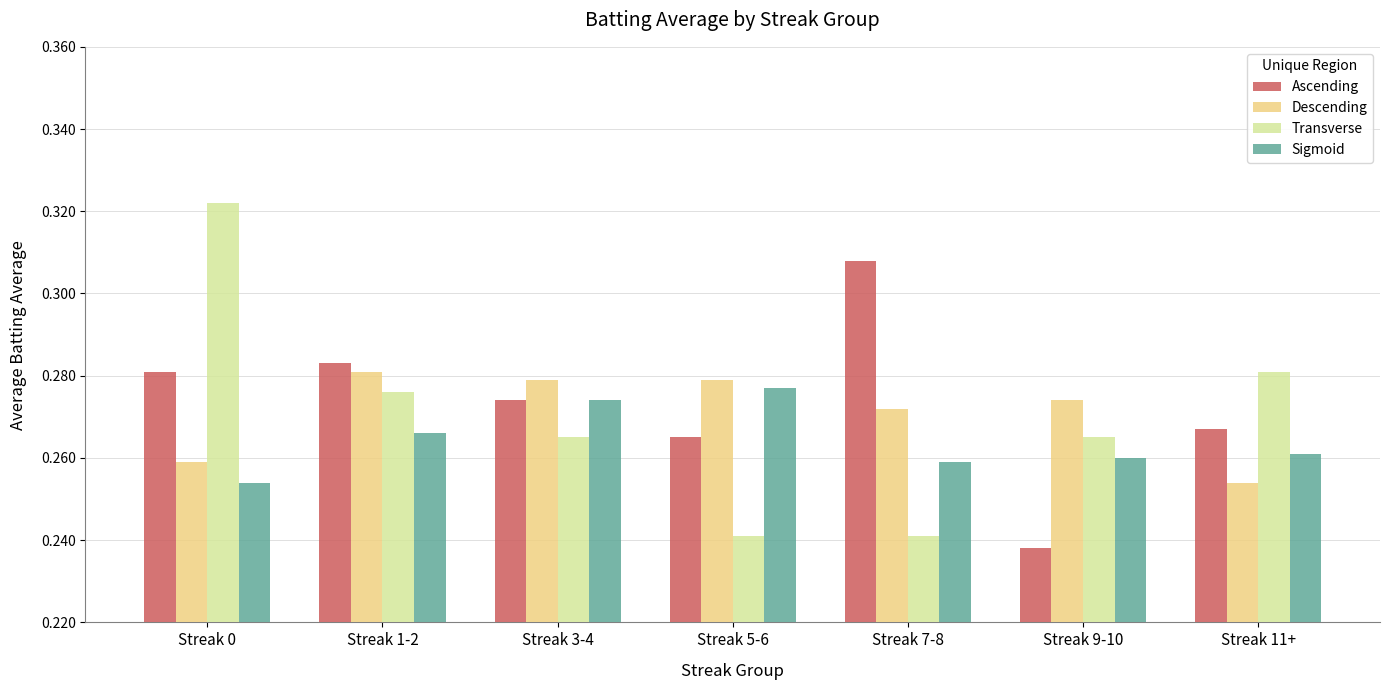

What is the total value across all series at Streak 11+?

1.1